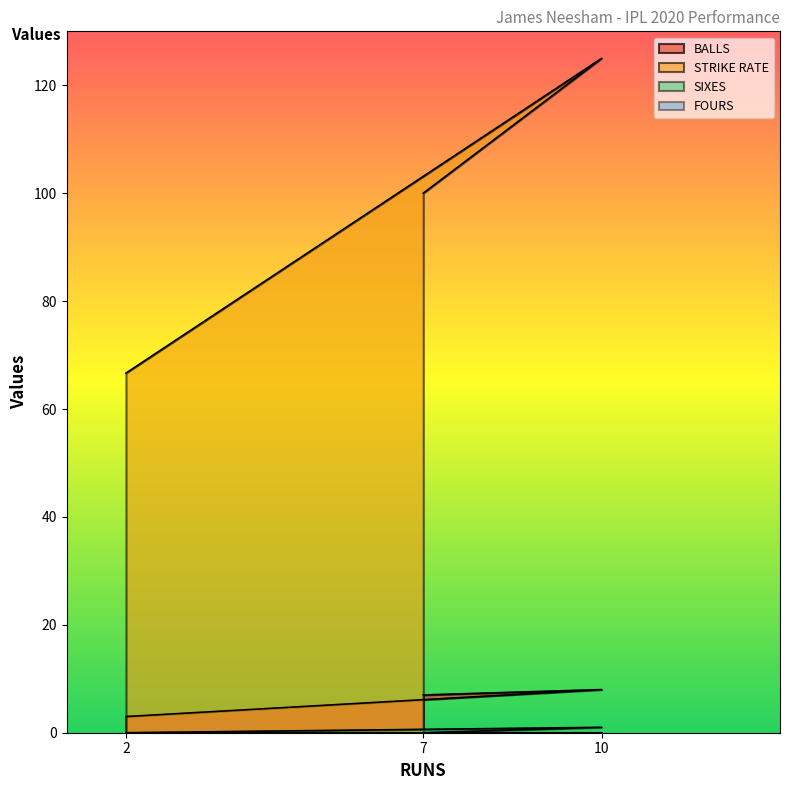

At how many categories does at least one series exceed 124?

1